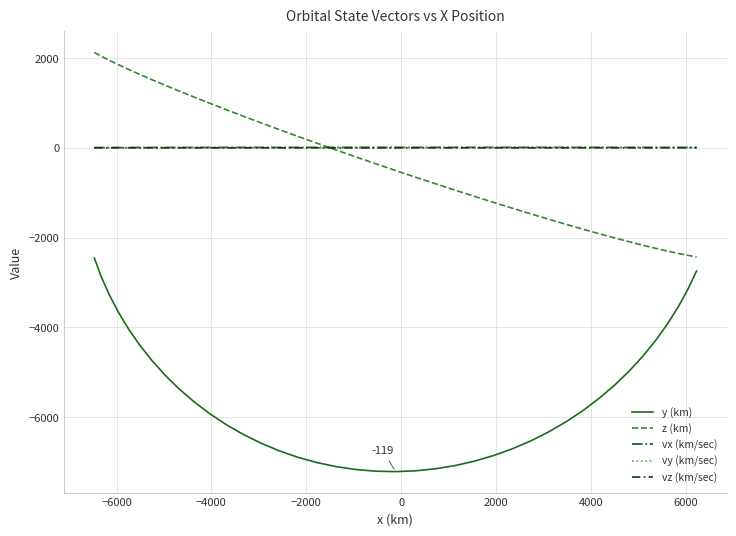

True or false: vy (km/sec) and y (km) intersect in this chart.

False